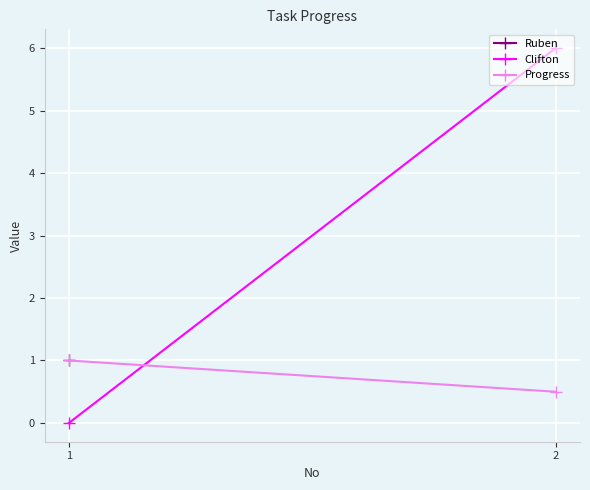

What is the difference between the highest and lowest values at 2?

5.5